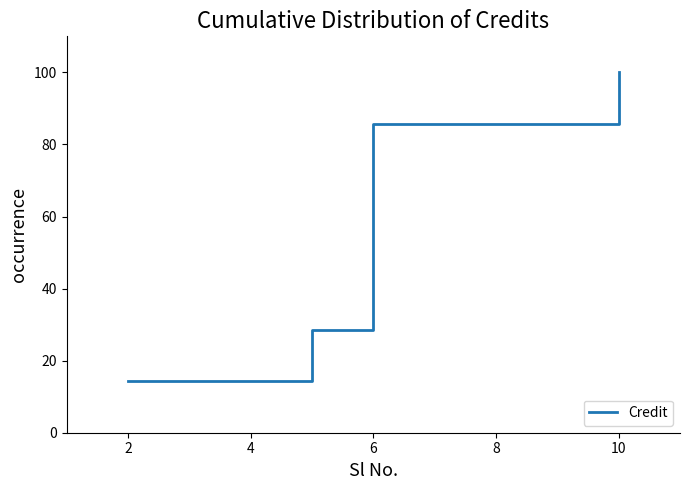

True or false: there are more than 2 points higher than both neighbors.

False